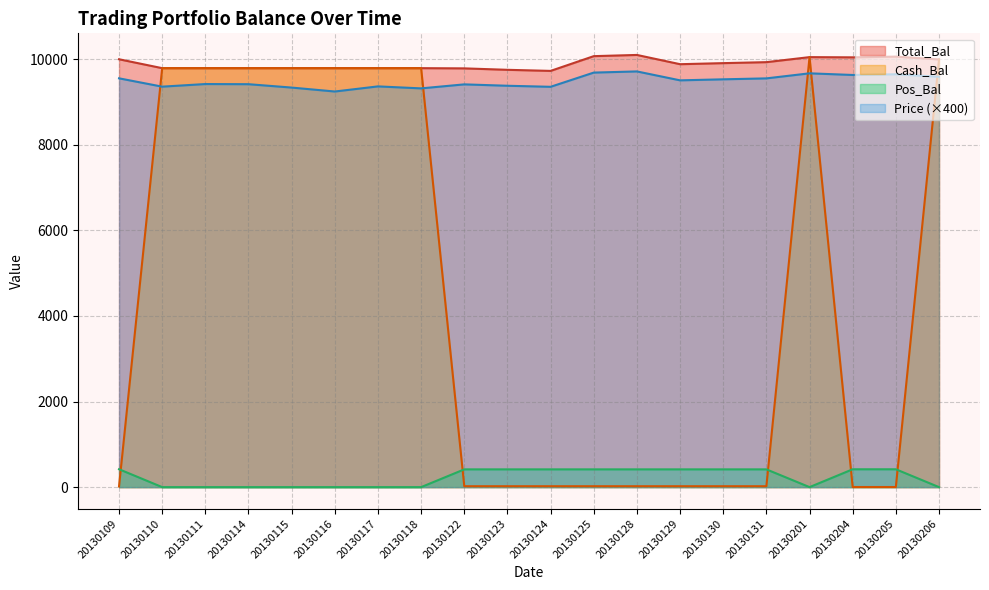

What is the sum of the Price values at 20130131 and 20130129?

19050.8